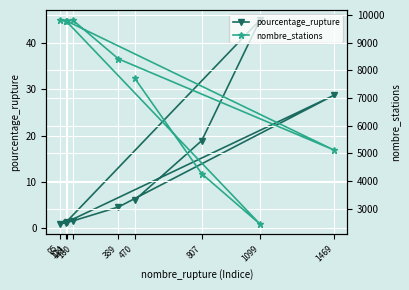

List the series in order of their overall mean, lowest first.

pourcentage_rupture, nombre_stations